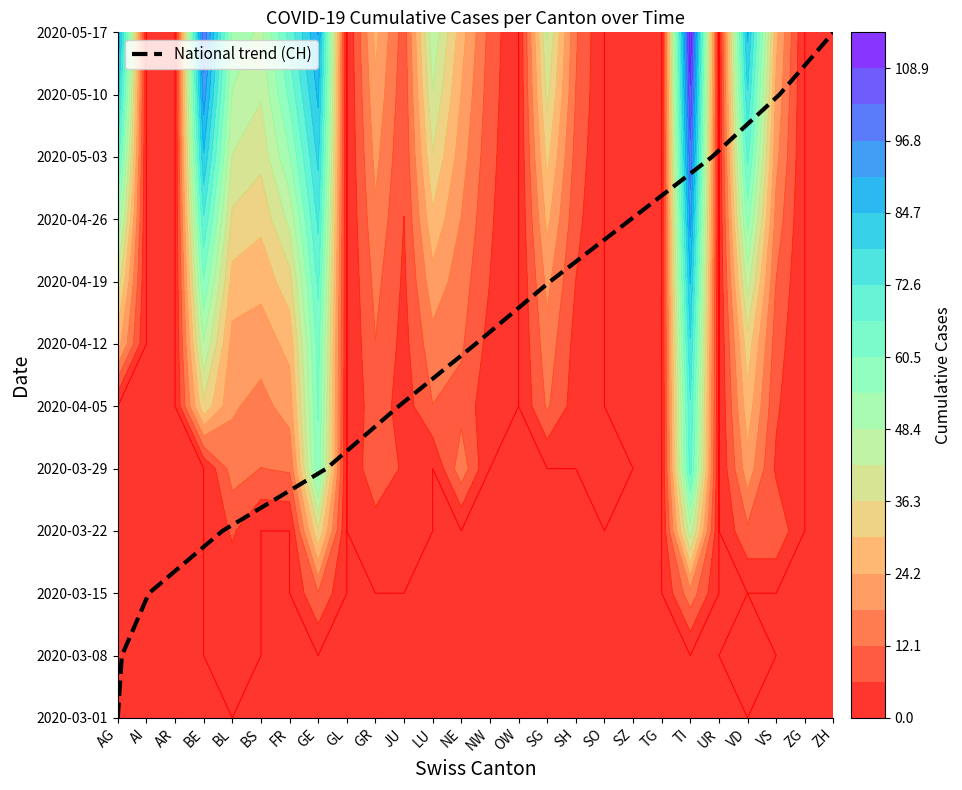

How many distinct data groups are displayed?

1